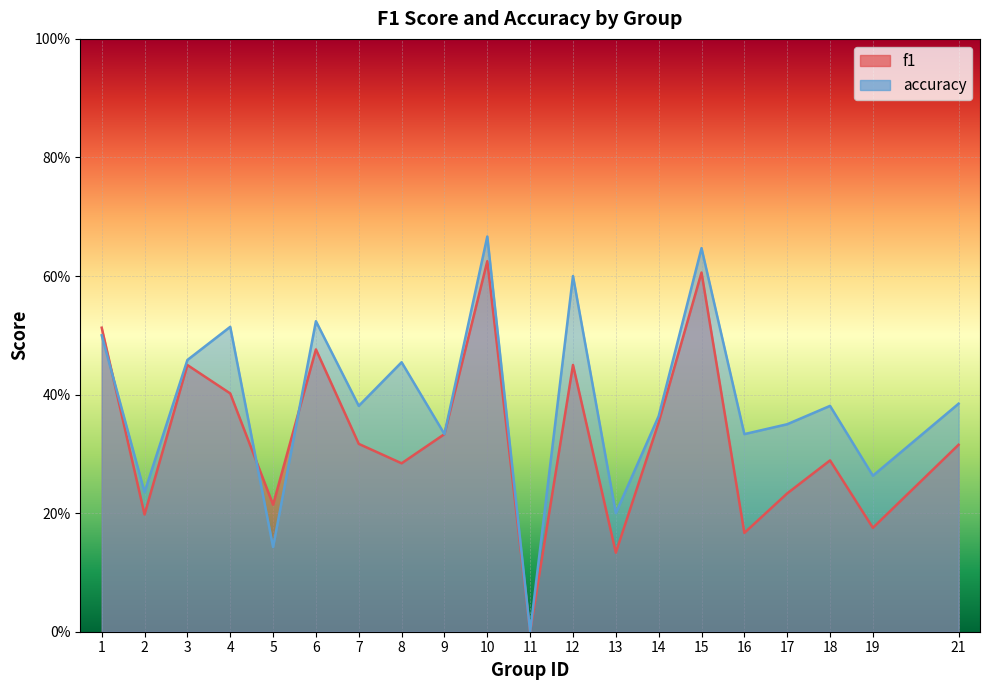

List the series in order of their overall mean, highest first.

accuracy, f1